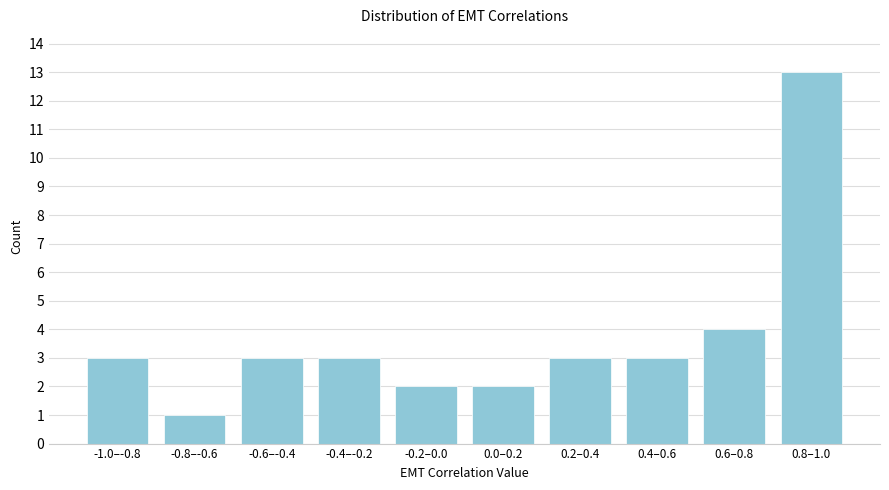

Reading left to right, what are all the values shown in this chart?

3	1	3	3	2	2	3	3	4	13